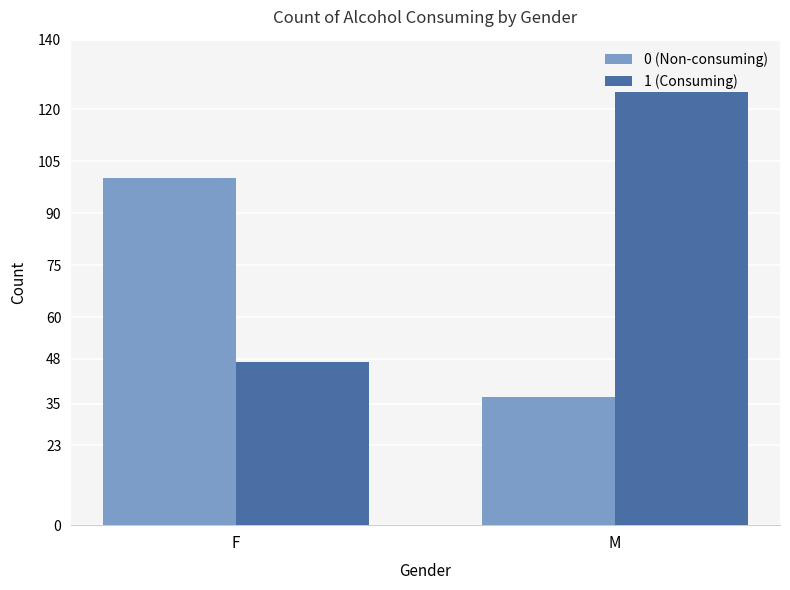

Reading right to left, what are all the values shown in this chart?

0 (Non-consuming): M=37	F=100
1 (Consuming): M=125	F=47